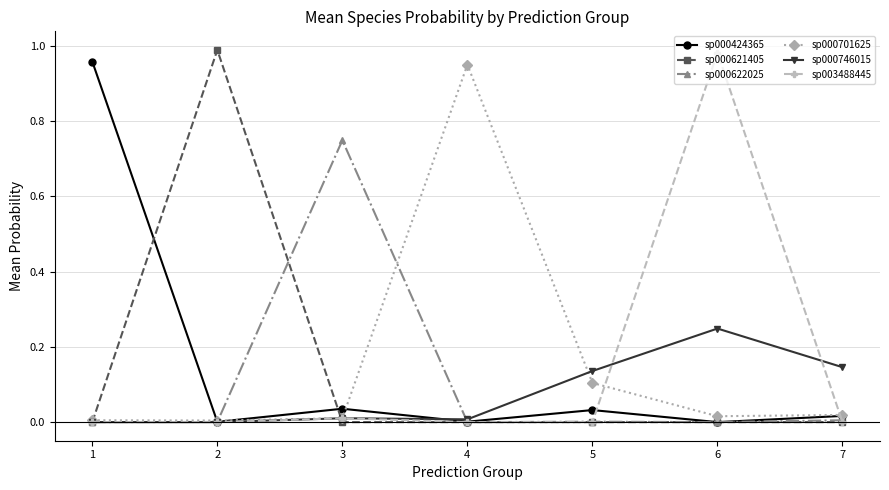

Is the value of sp000622025 at 7 greater than the value of sp000746015 at 7?

No